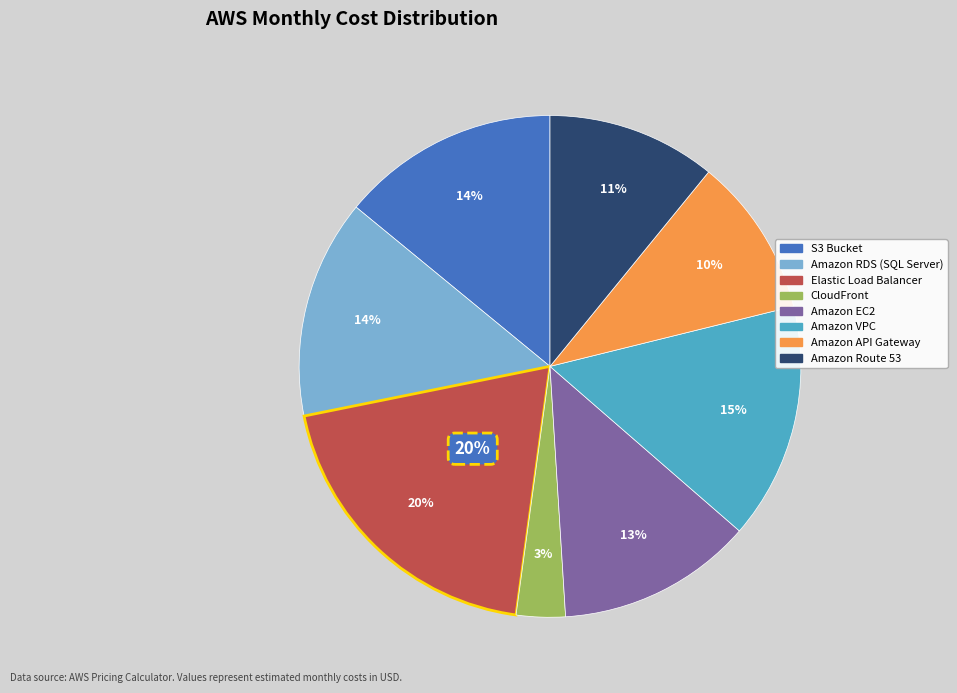

Combined, what portion of the pie is Amazon API Gateway and Amazon EC2?

22.9%